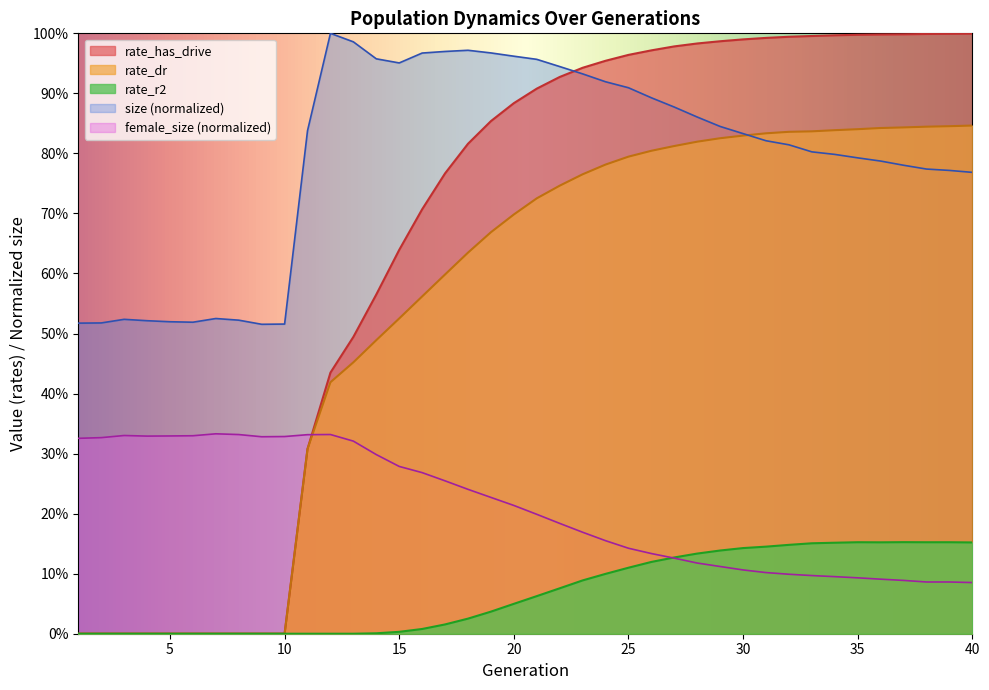

Does the chart display data point markers on the line(s)?

No